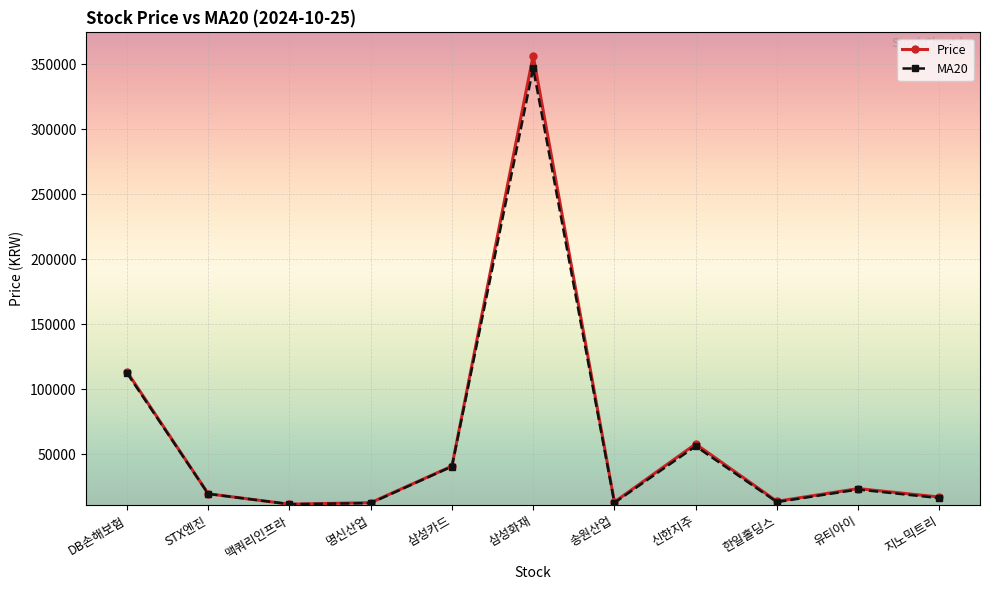

Which series has the widest spread of values?

Price